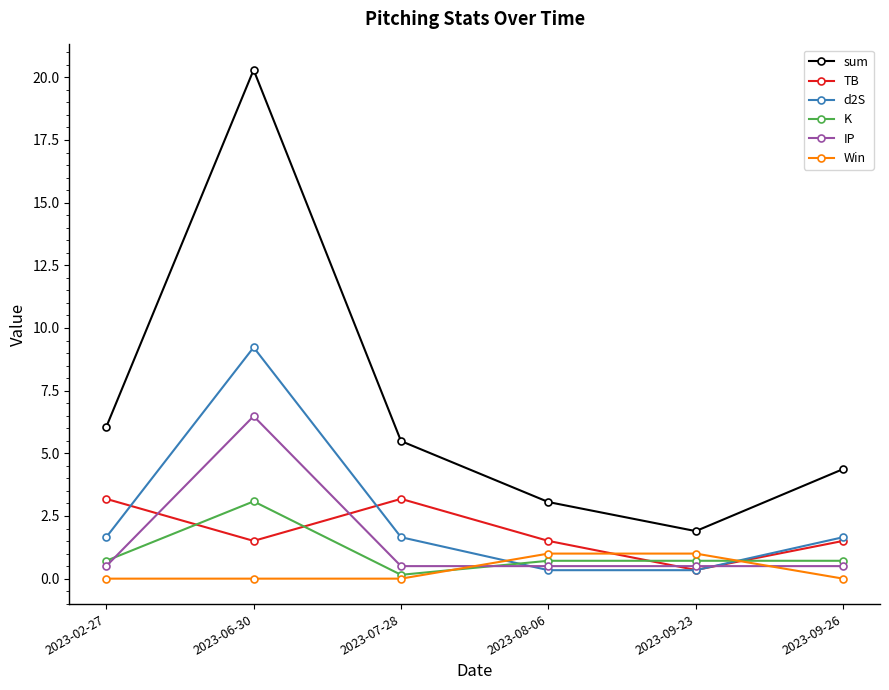

True or false: IP has a value of 0.5 at 2023-08-06.

True